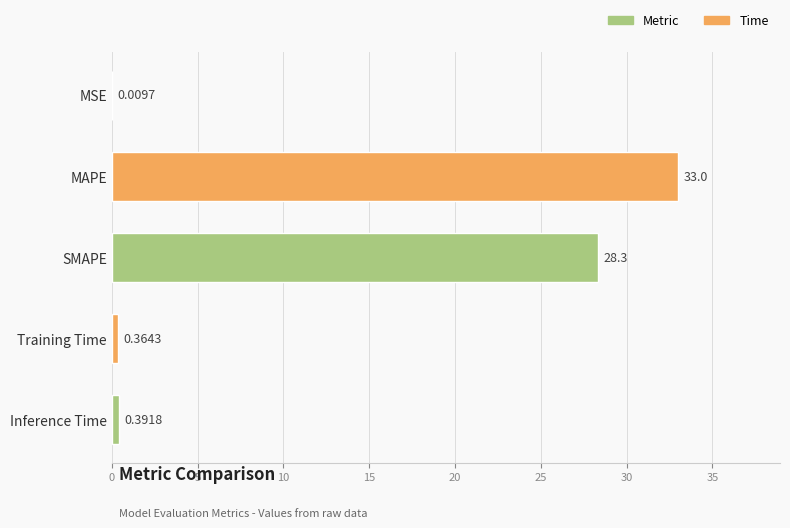

Does the chart contain stacked bars?

No